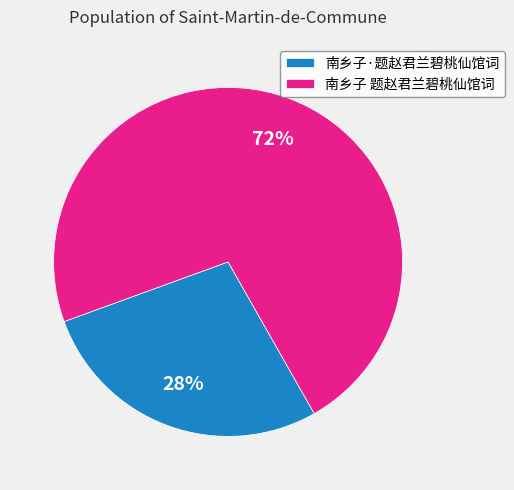

Do 南乡子 题赵君兰碧桃仙馆词 and 南乡子·题赵君兰碧桃仙馆词 together represent more than half of the pie?

Yes